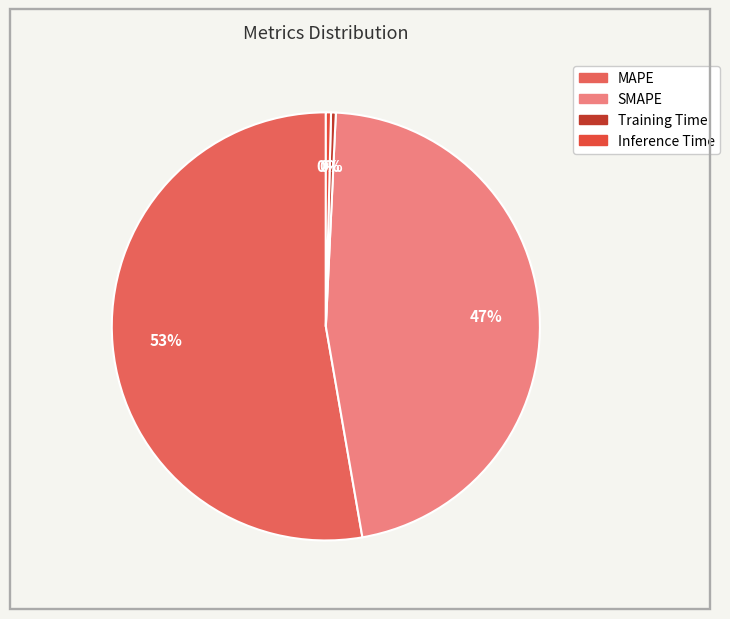

How many slices are in this pie chart?

4